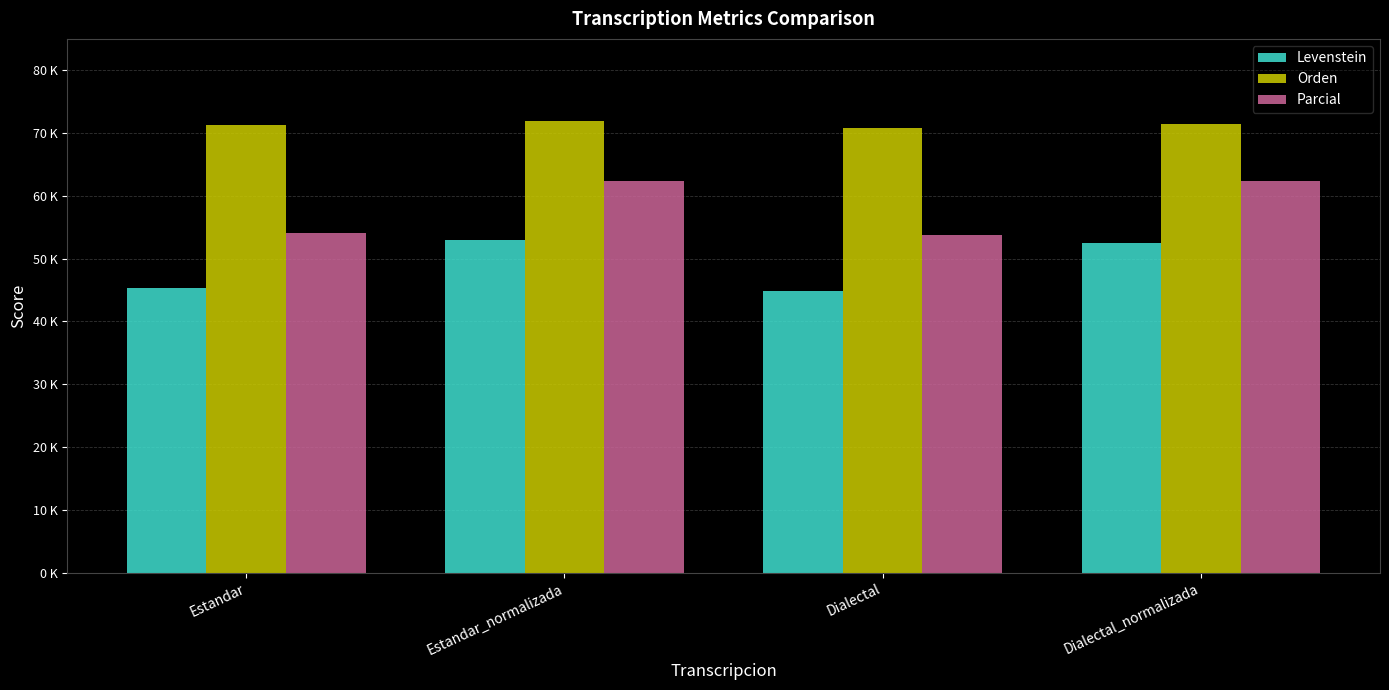

Reading right to left, what are all the values shown in this chart?

Levenstein: 52.5	44.9	52.9	45.3
Orden: 71.5	70.8	72.0	71.2
Parcial: 62.3	53.7	62.4	54.0